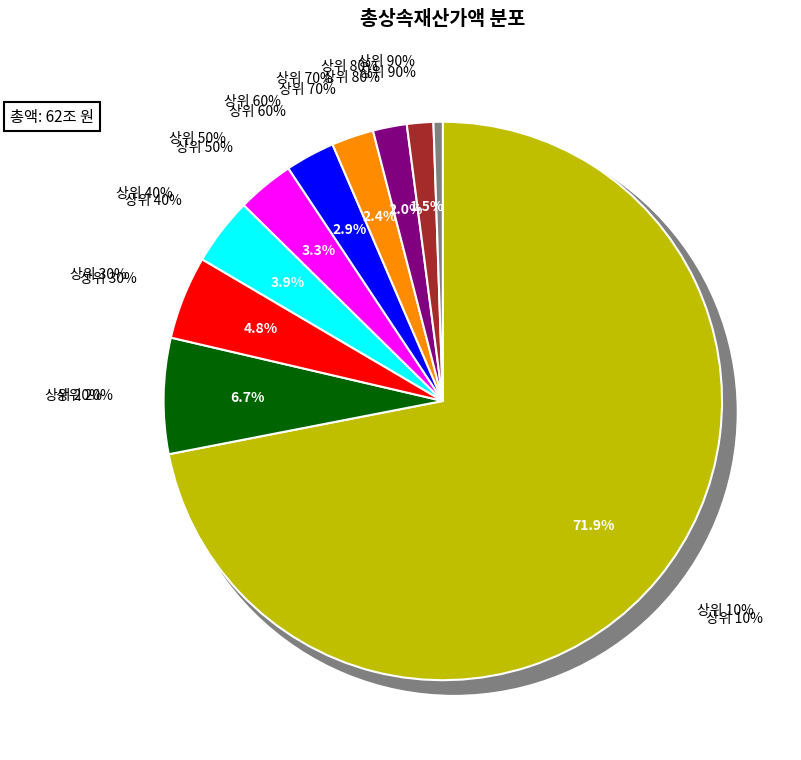

What is the ratio of the value at 상위 20% to the value at 상위 100%?

12.5